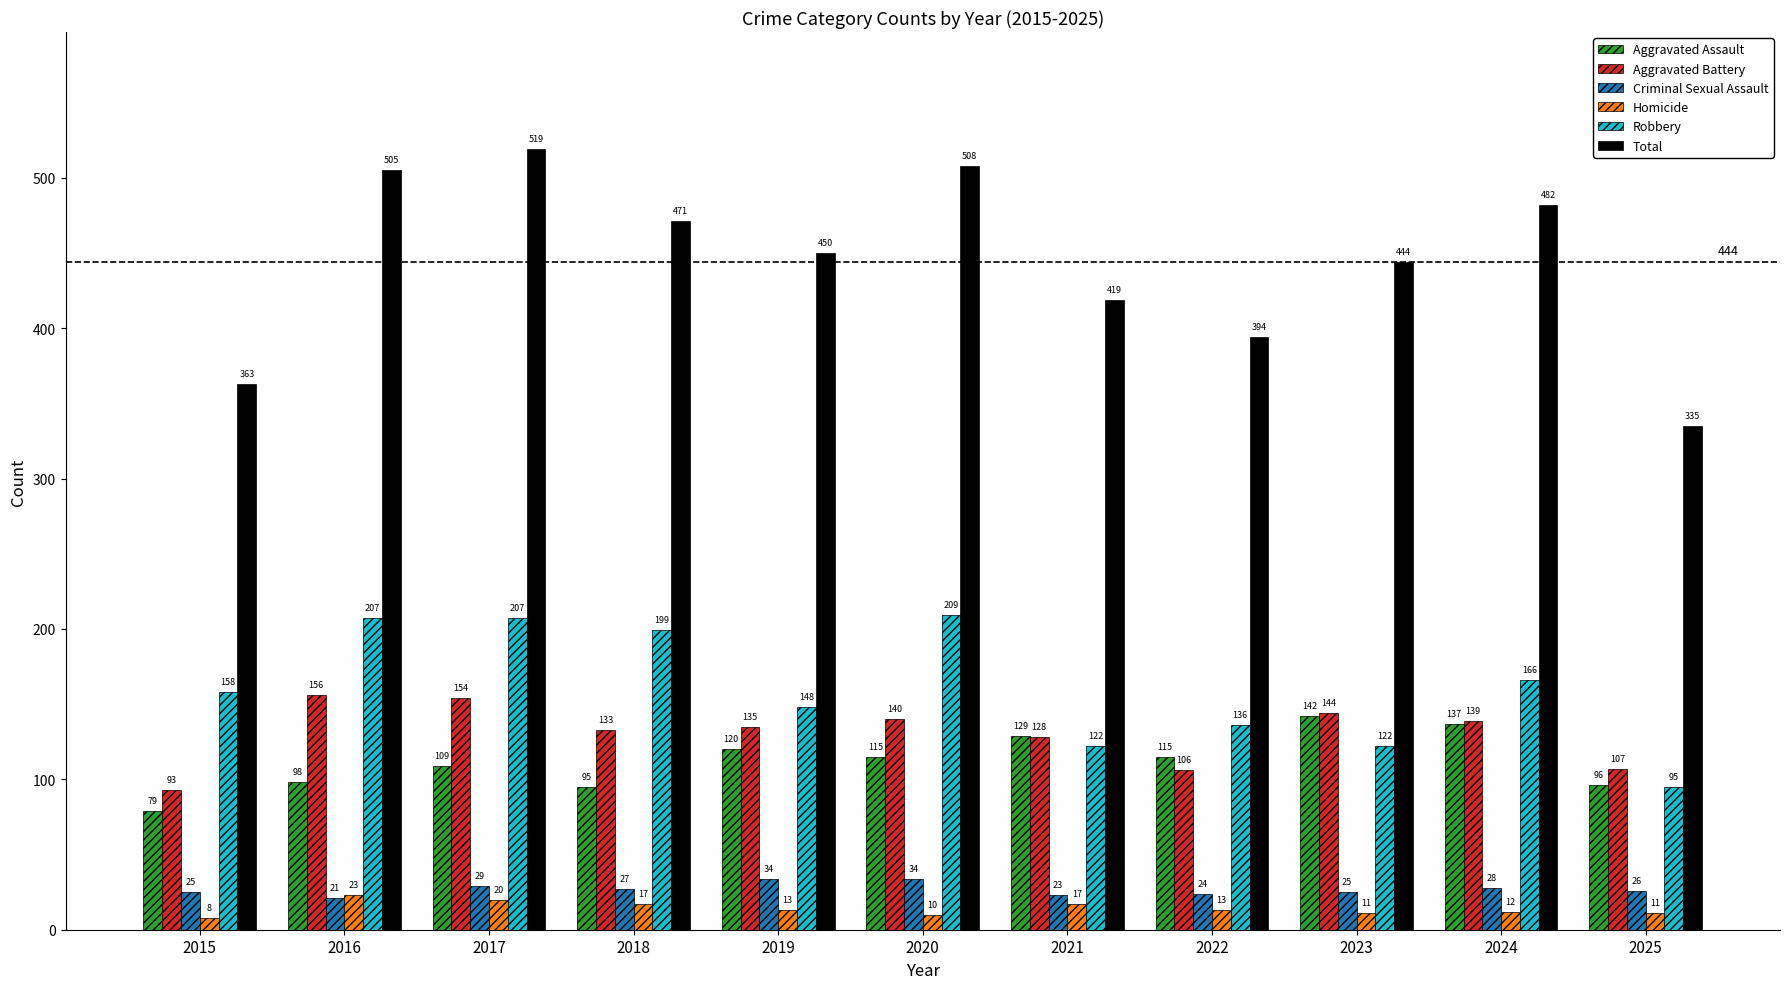

Which series has the largest range (max minus min)?

Total